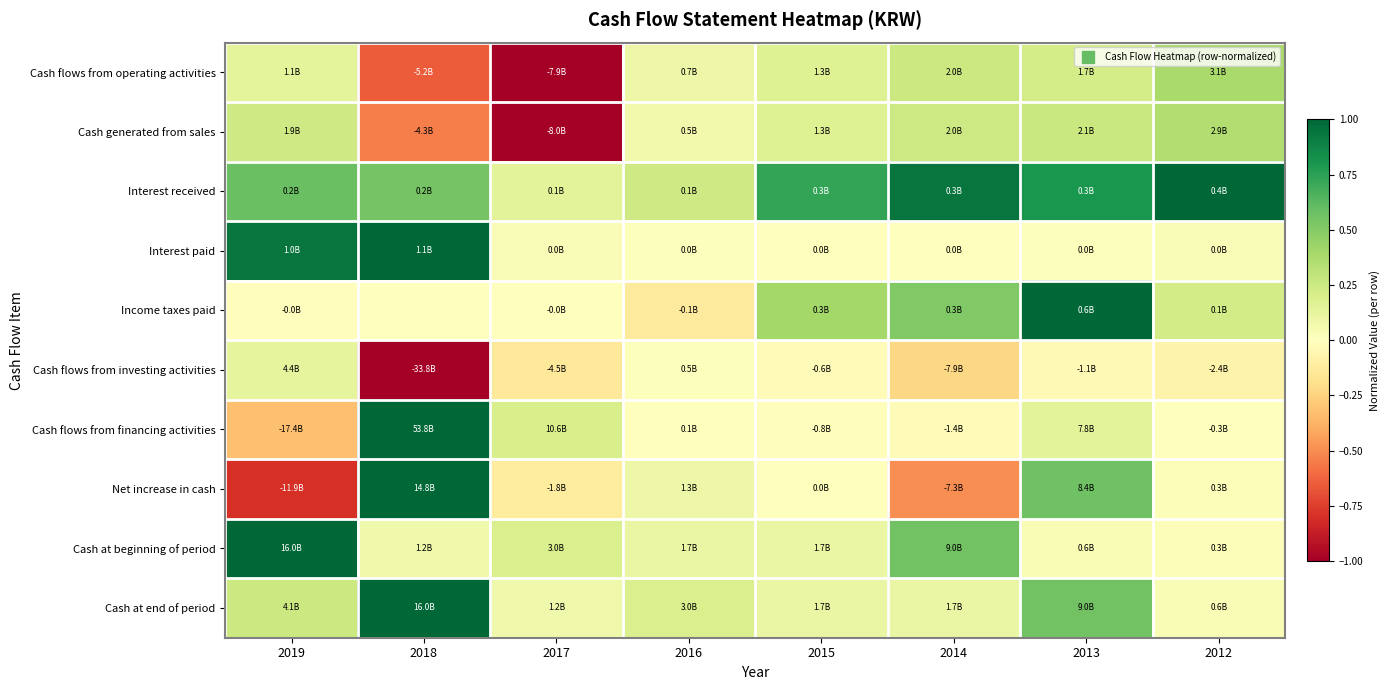

Between 2012 and 2013, which is larger?

2012